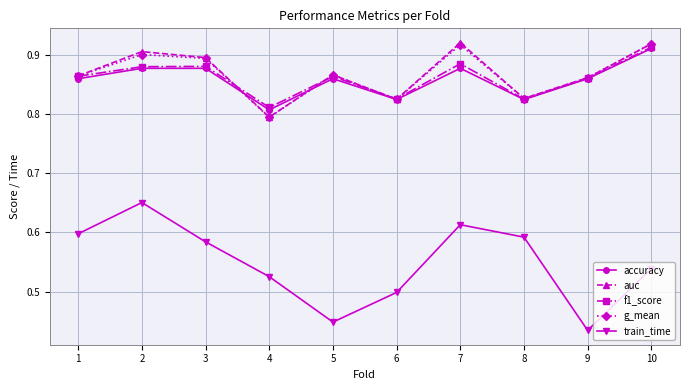

The f1_score series shows 0.9 at 1. True or false?

True